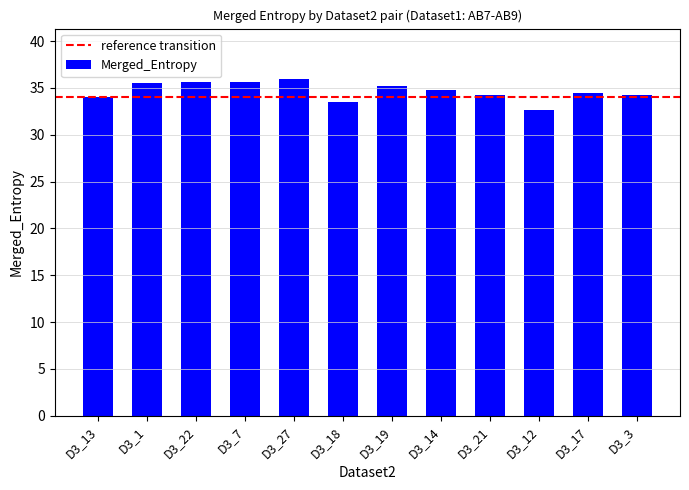

True or false: the data shows 33.5 at D3_18.

True